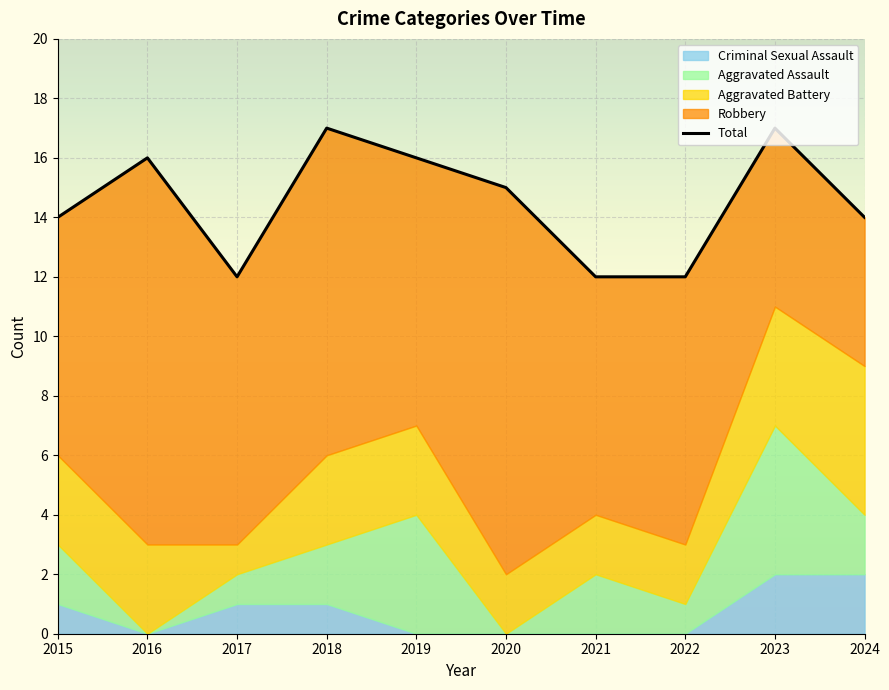

What is the average value?

14